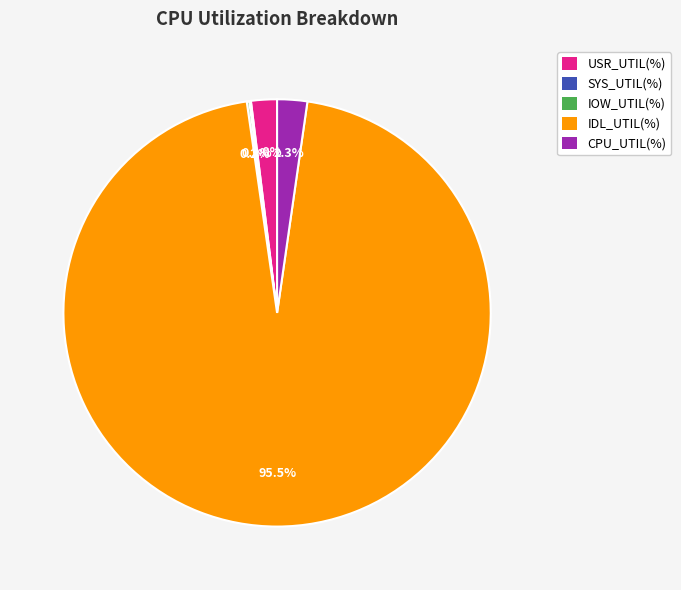

What is the largest slice in the pie chart?

IDL_UTIL(%)